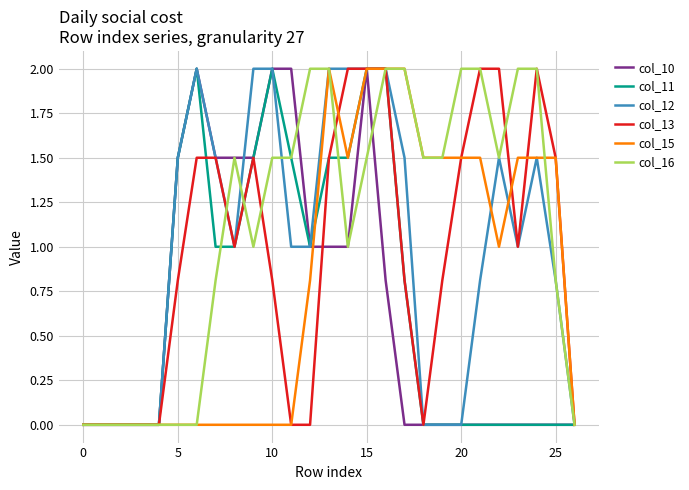

What is the maximum value for col_10?

2.0